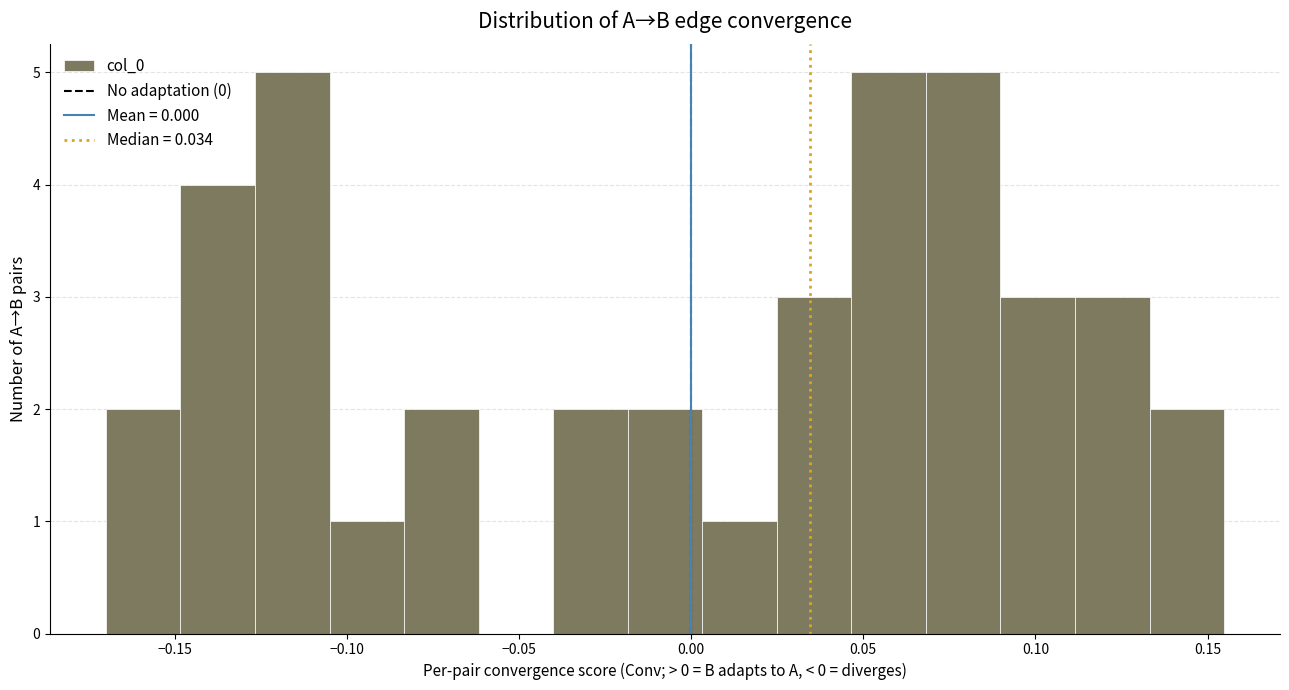

Reading left to right, list every bar in this chart as the range it spans on the x-axis followed by its height. Neither the bar edges nor the heights are printed on the chart, so give them approximately, as read against the axes.

-0.170 to -0.150: 2
-0.150 to -0.125: 4
-0.125 to -0.105: 5
-0.105 to -0.085: 1
-0.085 to -0.060: 2
-0.060 to -0.040: 0
-0.040 to -0.020: 2
-0.020 to 0.005: 2
0.005 to 0.025: 1
0.025 to 0.045: 3
0.045 to 0.070: 5
0.070 to 0.090: 5
0.090 to 0.110: 3
0.110 to 0.135: 3
0.135 to 0.155: 2